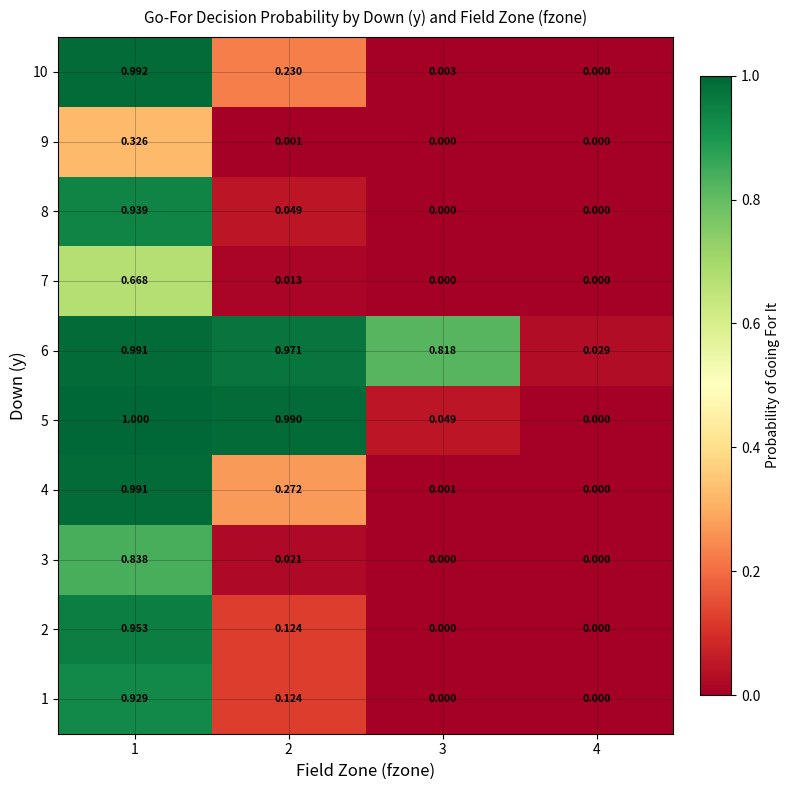

Is the value of 10 at 1 greater than the value of 8 at 2?

Yes